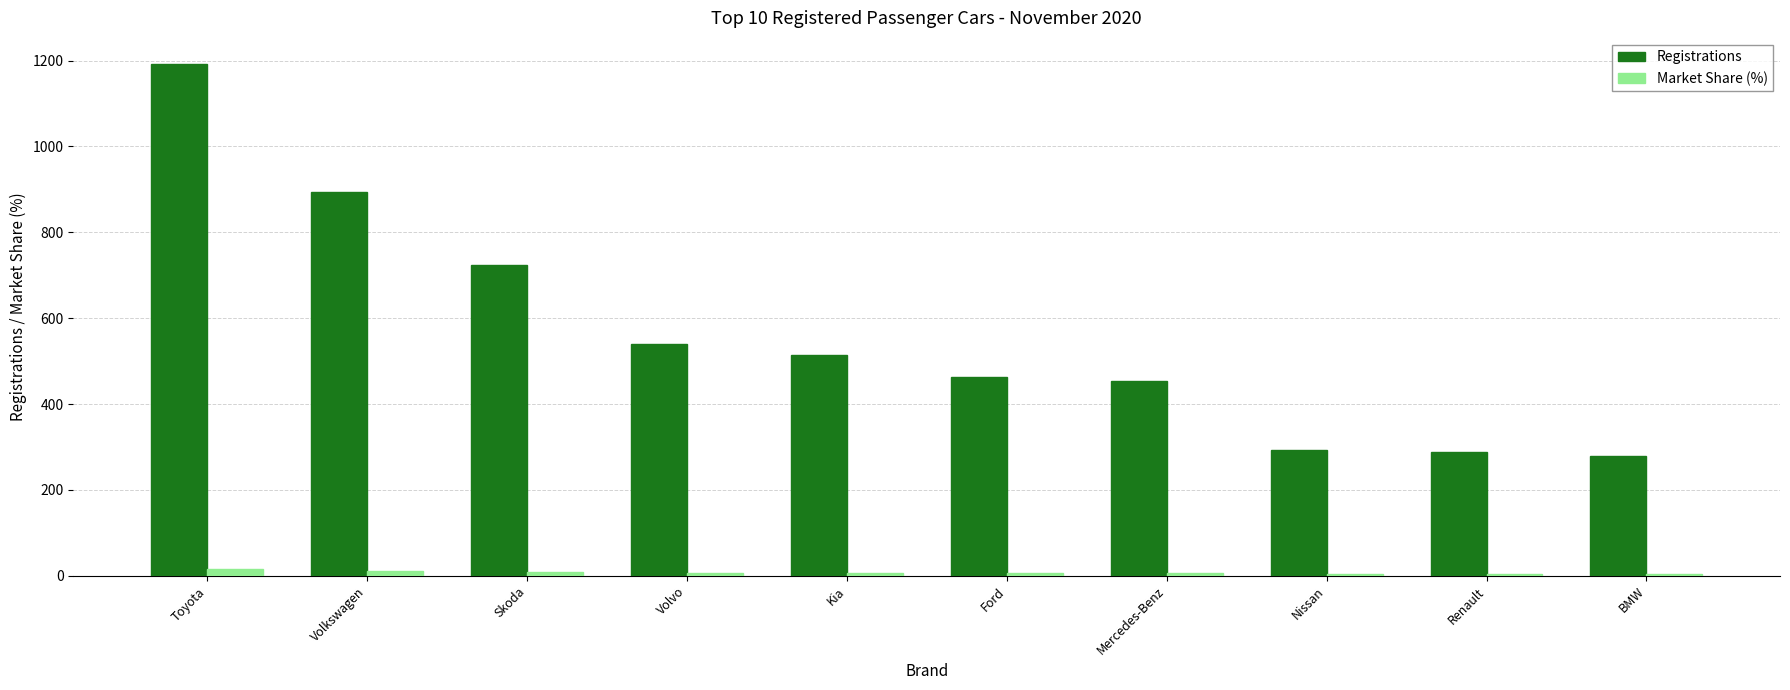

What is the spread (max minus min) of values at Volvo?

532.6